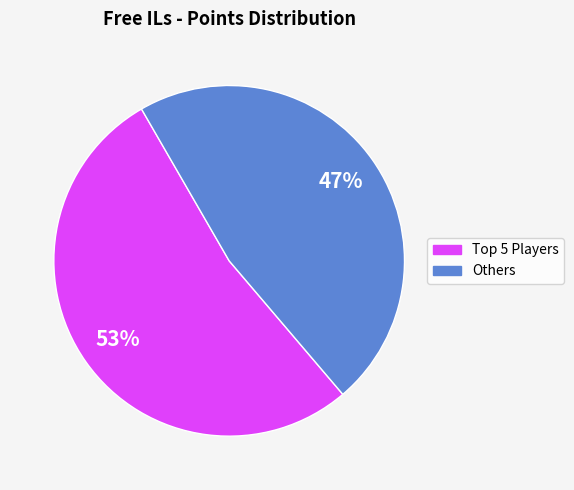

To the nearest percent, what is the average slice percentage?

50%